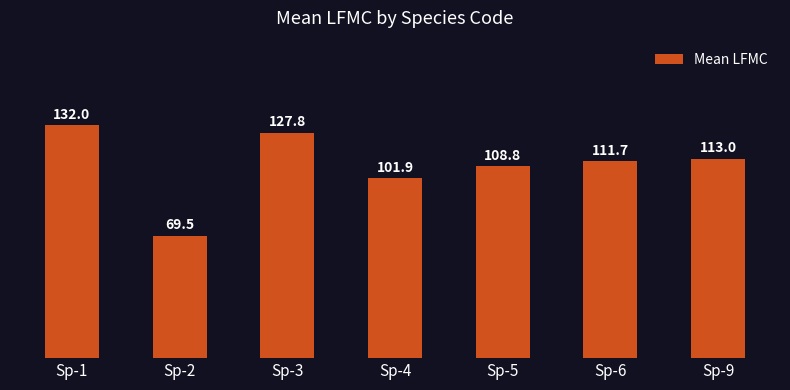

What is the difference between the values at Sp-9 and Sp-5?

4.2